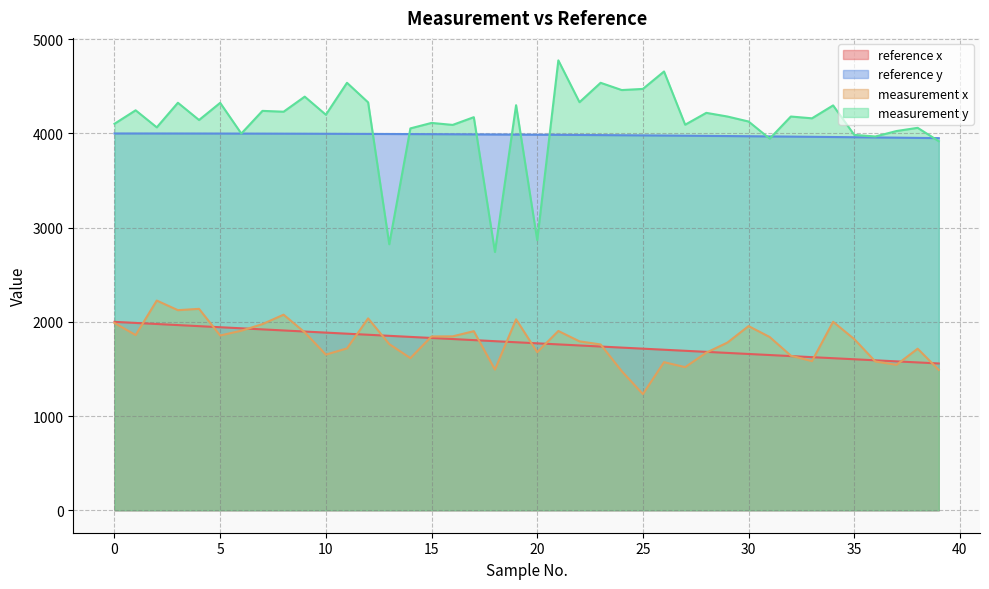

Is the value of reference y at 38 greater than the value of reference x at 36?

Yes